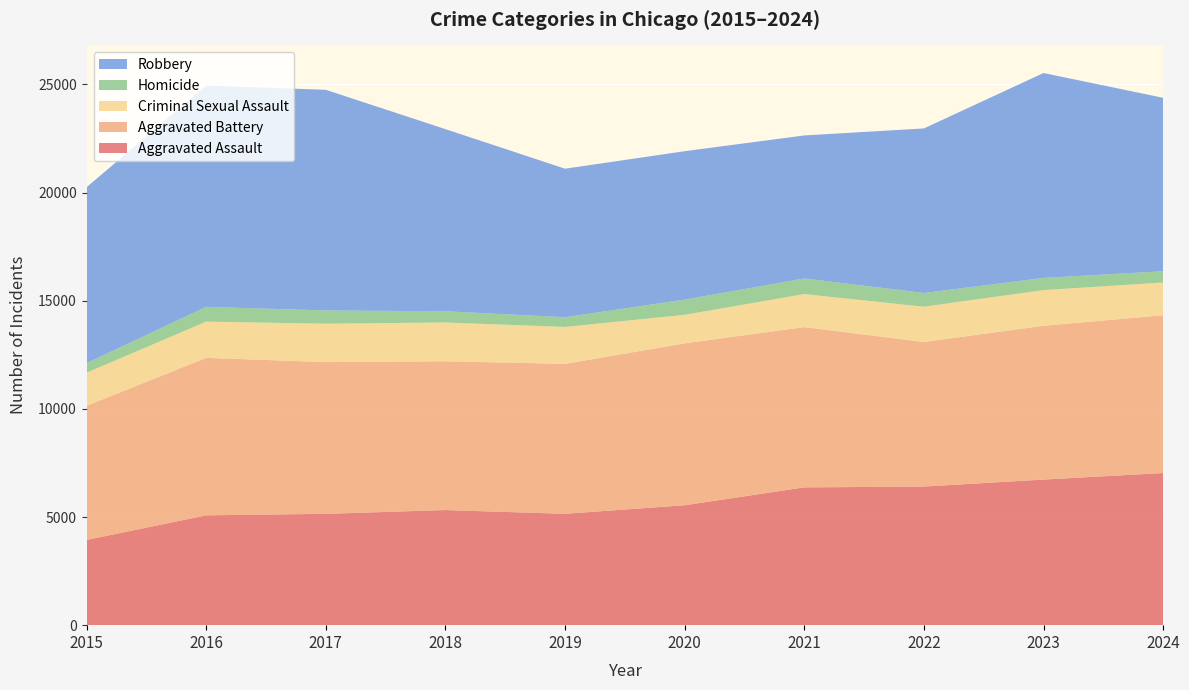

Reading left to right, transcribe all the data shown in this chart.

Aggravated Assault: 2015=3940	2016=5078	2017=5147	2018=5322	2019=5148	2020=5544	2021=6370	2022=6408	2023=6731	2024=7033
Aggravated Battery: 2015=6202	2016=7280	2017=7015	2018=6878	2019=6932	2020=7485	2021=7410	2022=6684	2023=7111	2024=7293
Criminal Sexual Assault: 2015=1529	2016=1675	2017=1775	2018=1794	2019=1707	2020=1319	2021=1526	2022=1630	2023=1648	2024=1515
Homicide: 2015=441	2016=684	2017=612	2018=518	2019=449	2020=703	2021=723	2022=635	2023=563	2024=521
Robbery: 2015=8134	2016=10226	2017=10201	2018=8420	2019=6866	2020=6861	2021=6611	2022=7607	2023=9473	2024=8018